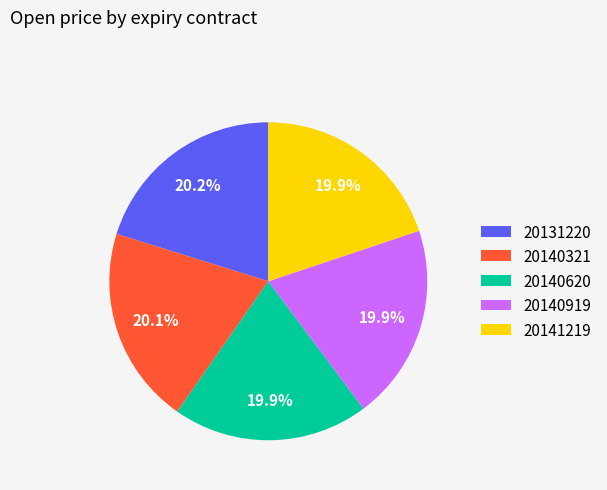

True or false: 20140321 accounts for 15% of the total.

False